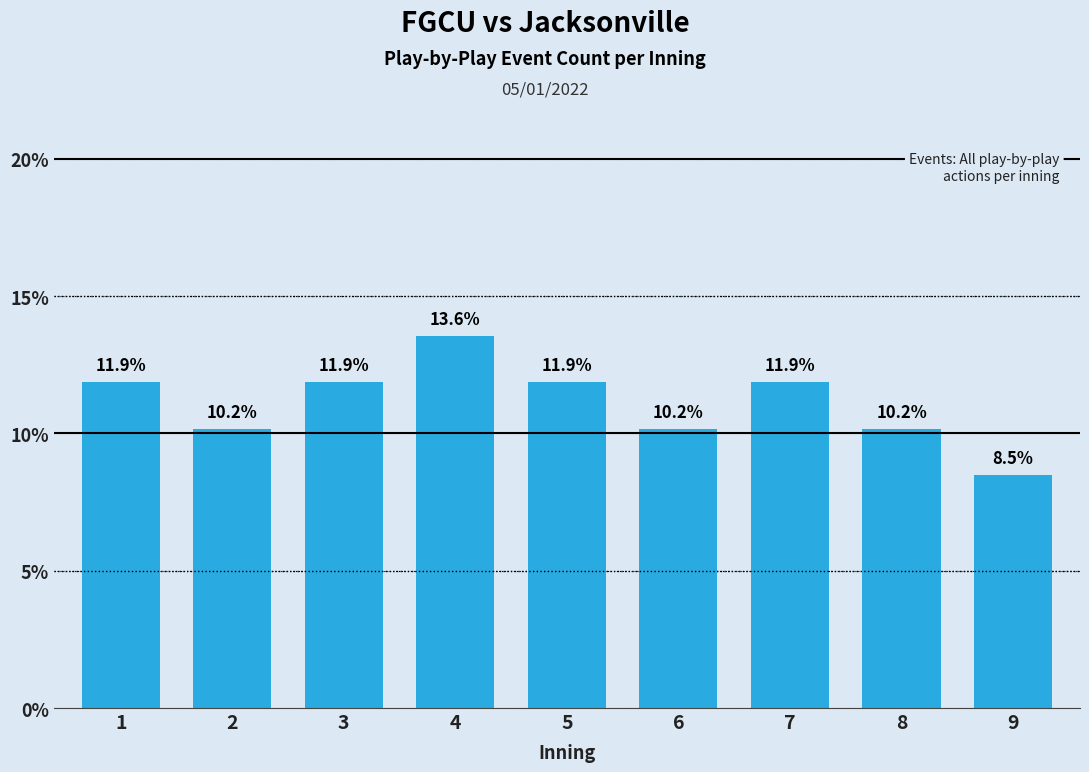

Reading left to right, extract all data points from this chart.

1=11.9	2=10.2	3=11.9	4=13.6	5=11.9	6=10.2	7=11.9	8=10.2	9=8.5